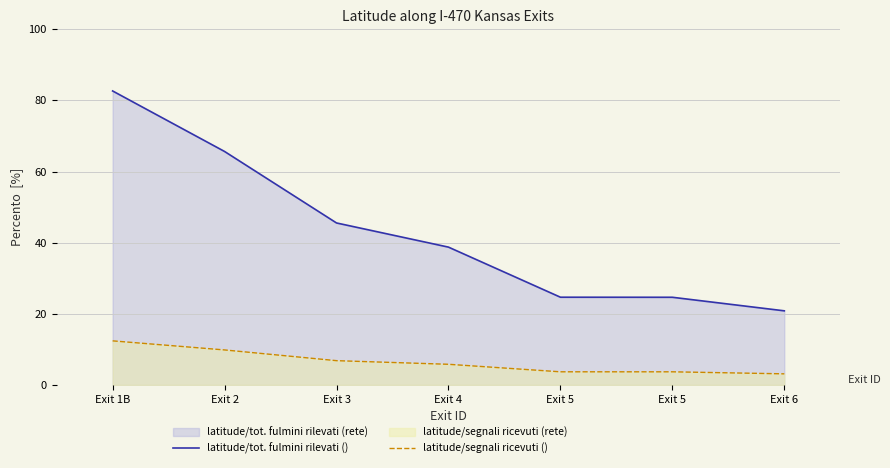

List the labels in order of latitude/tot. fulmini rilevati () value, largest first.

Exit 1B, Exit 2, Exit 3, Exit 4, Exit 5, Exit 5, Exit 6